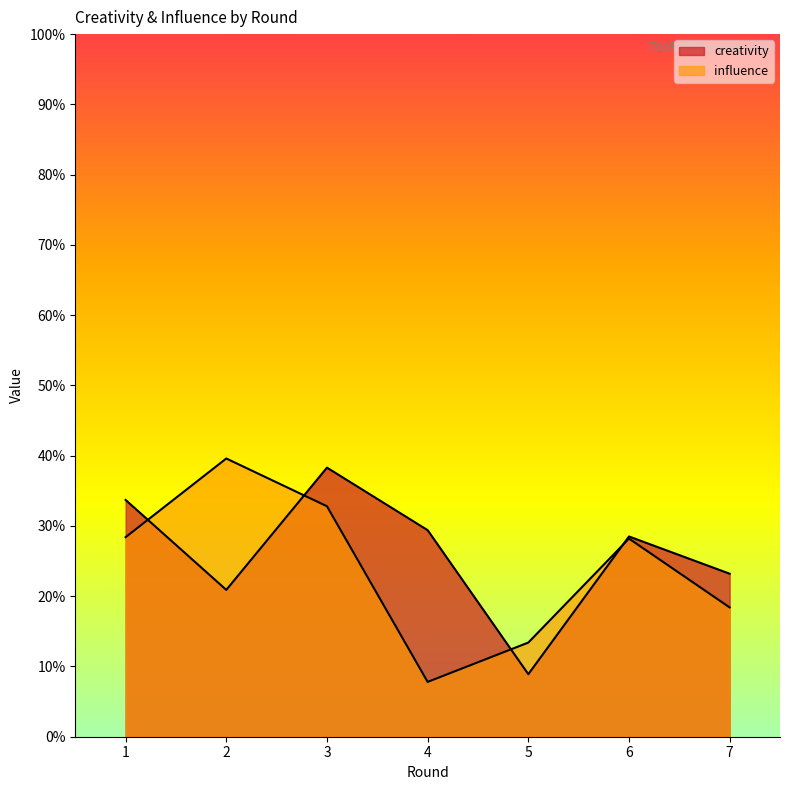

Does the chart have visible grid lines?

No